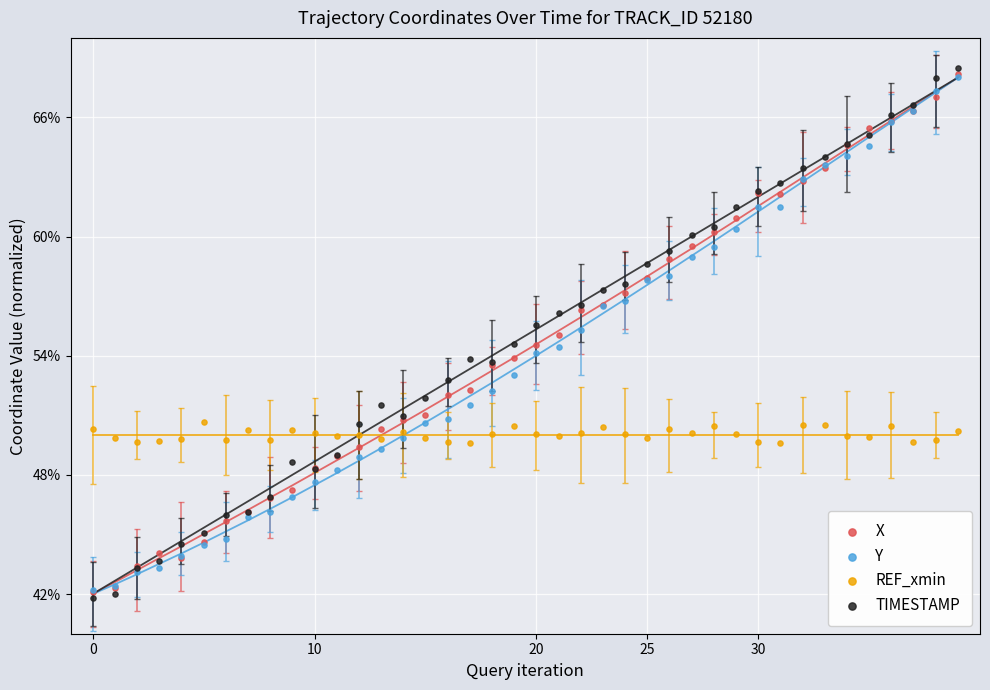

Which series has the largest Y range (max minus min)?

TIMESTAMP